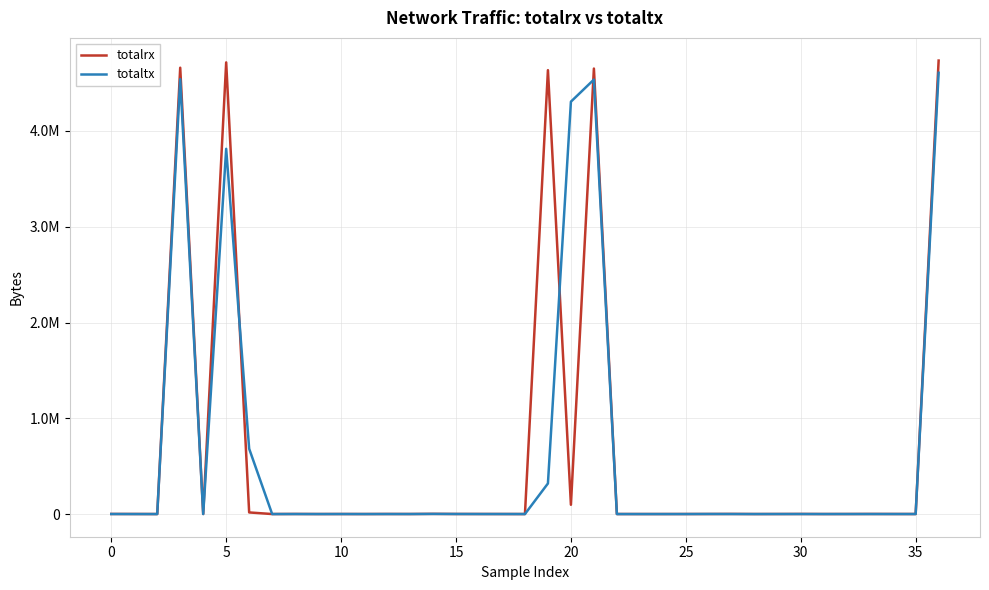

At which label does totaltx reach its peak?

36